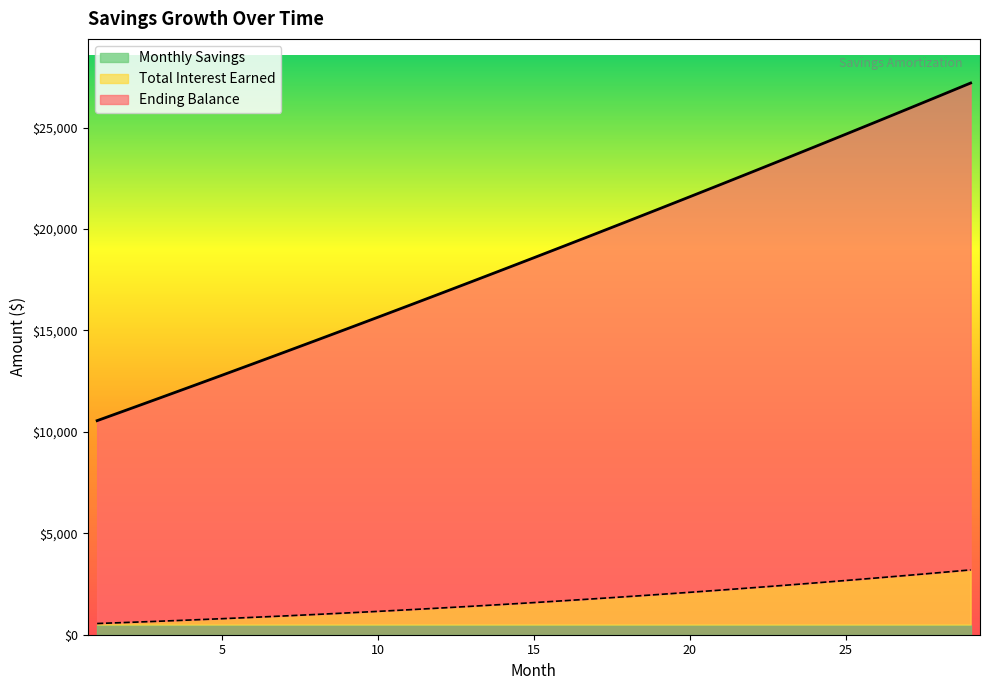

True or false: Total Interest Earned and Ending Balance intersect in this chart.

False